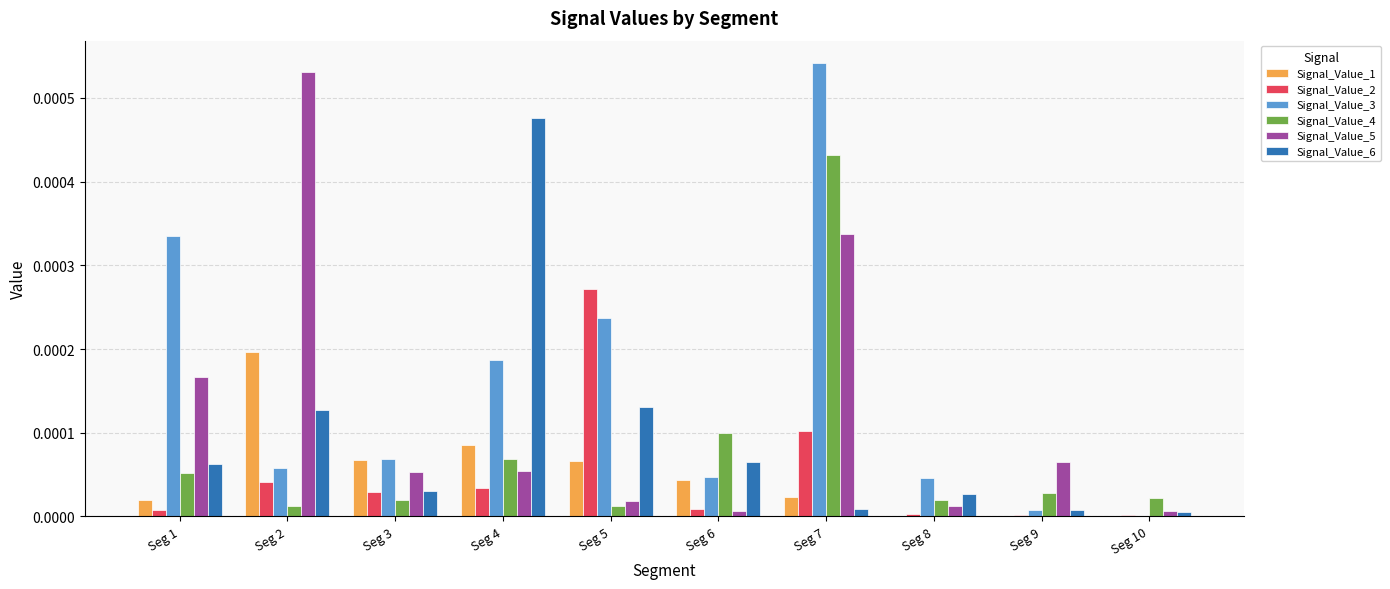

True or false: Signal_Value_3 has a value of 0.0 at Seg 8.

True